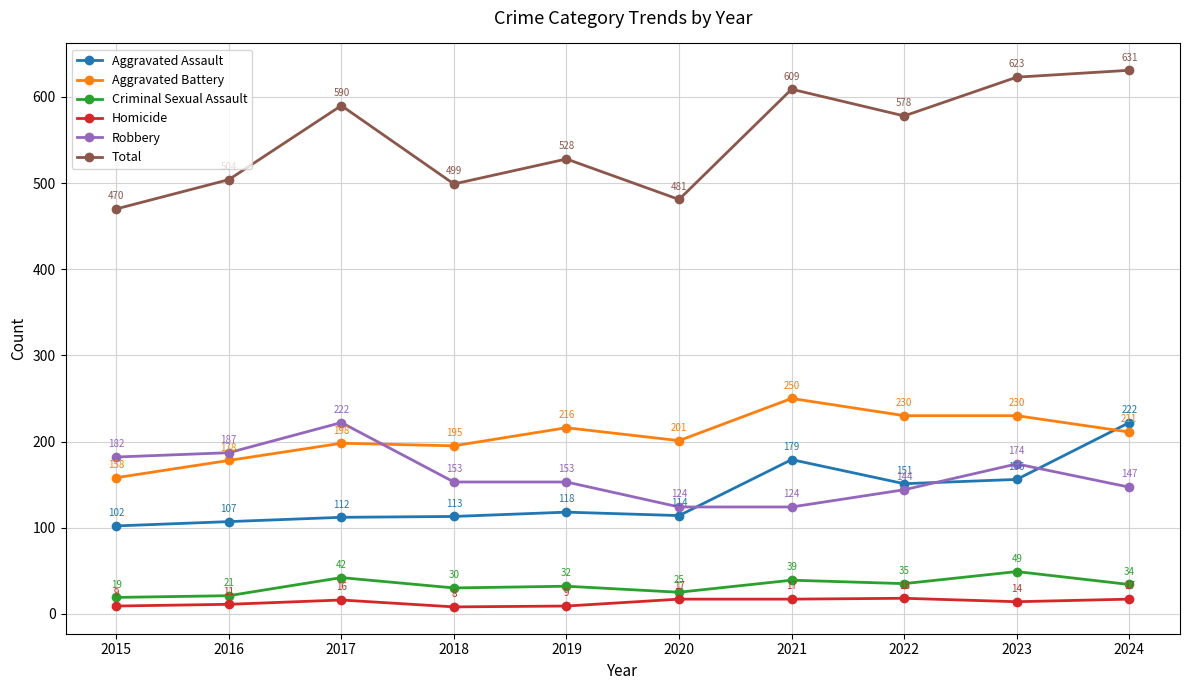

Reading right to left, list all the values displayed in this chart.

Aggravated Assault: 222	156	151	179	114	118	113	112	107	102
Aggravated Battery: 211	230	230	250	201	216	195	198	178	158
Criminal Sexual Assault: 34	49	35	39	25	32	30	42	21	19
Homicide: 17	14	18	17	17	9	8	16	11	9
Robbery: 147	174	144	124	124	153	153	222	187	182
Total: 631	623	578	609	481	528	499	590	504	470